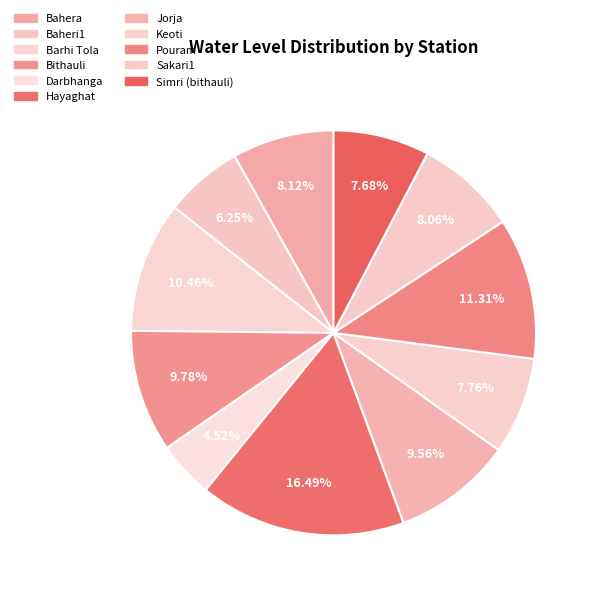

To the nearest percent, what is the difference between the Hayaghat and Sakari1 slice percentages?

8%